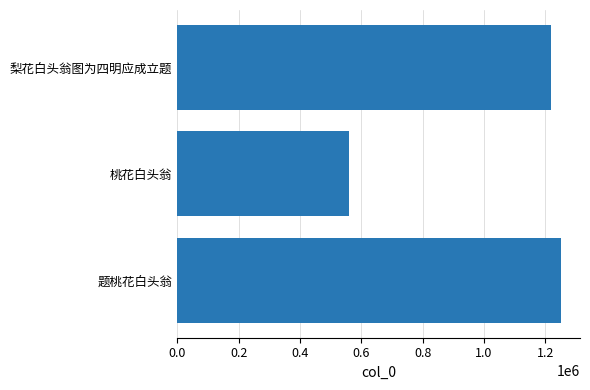

What is the average value?

1009431